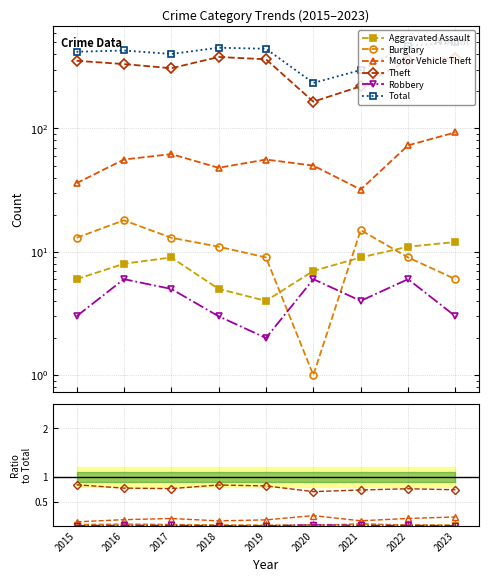

Where is Theft nearest to the value 0?

2020